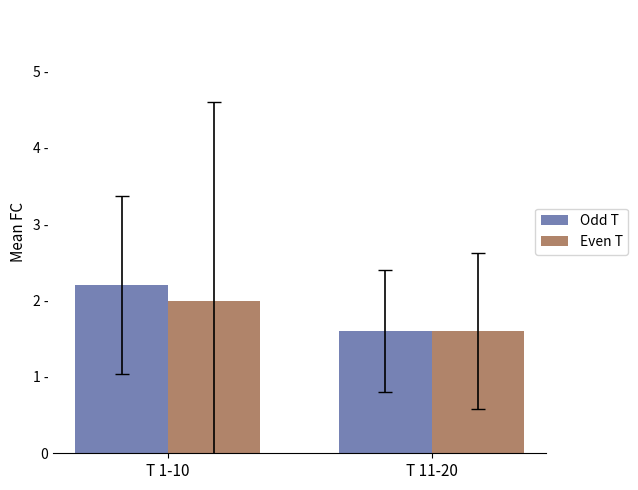

List the series in order of their overall mean, highest first.

Odd T, Even T